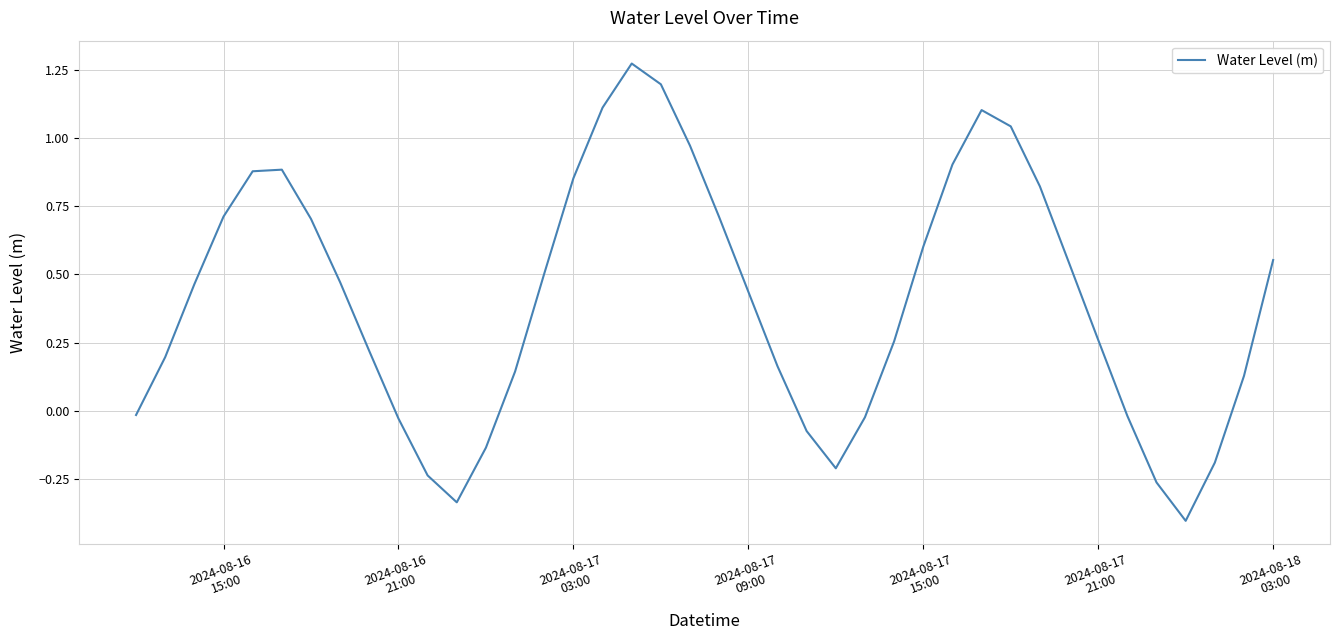

What is the minimum value shown in the chart?

-0.4